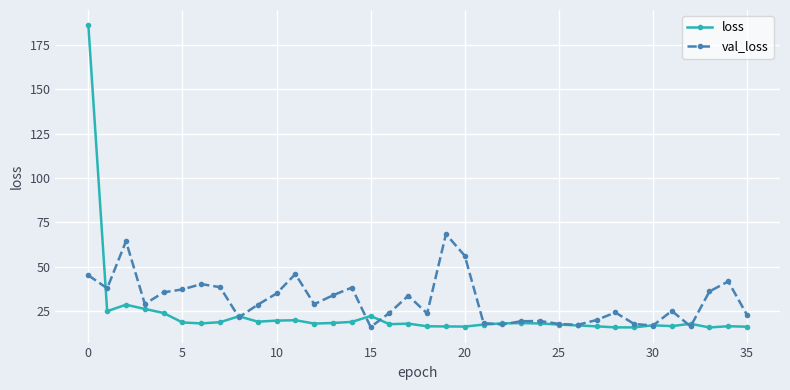

After their last crossing, which series has the higher values: val_loss or loss?

val_loss